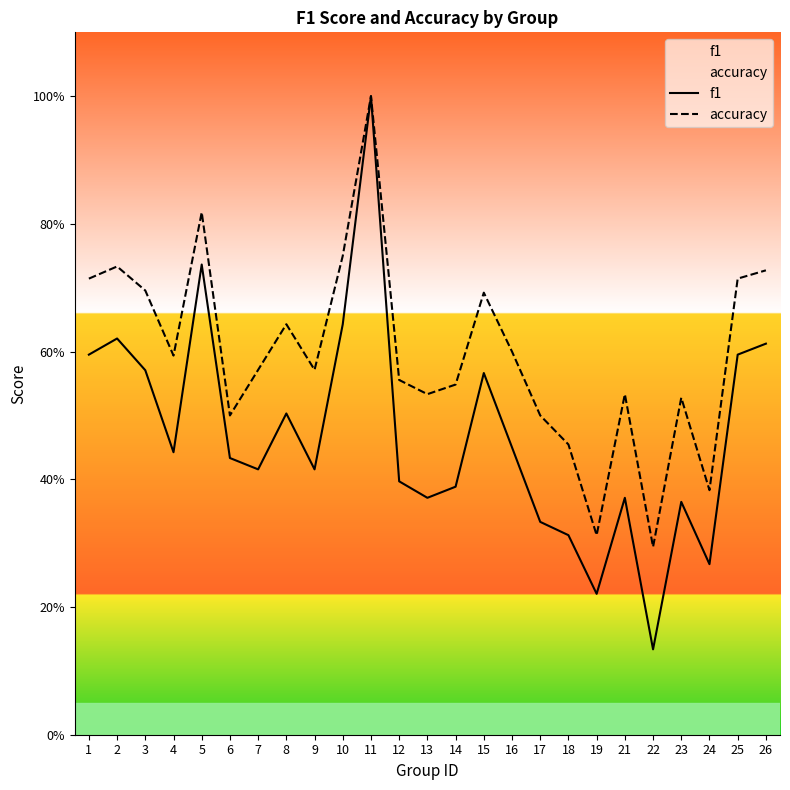

How many categories are shown in the chart?

25